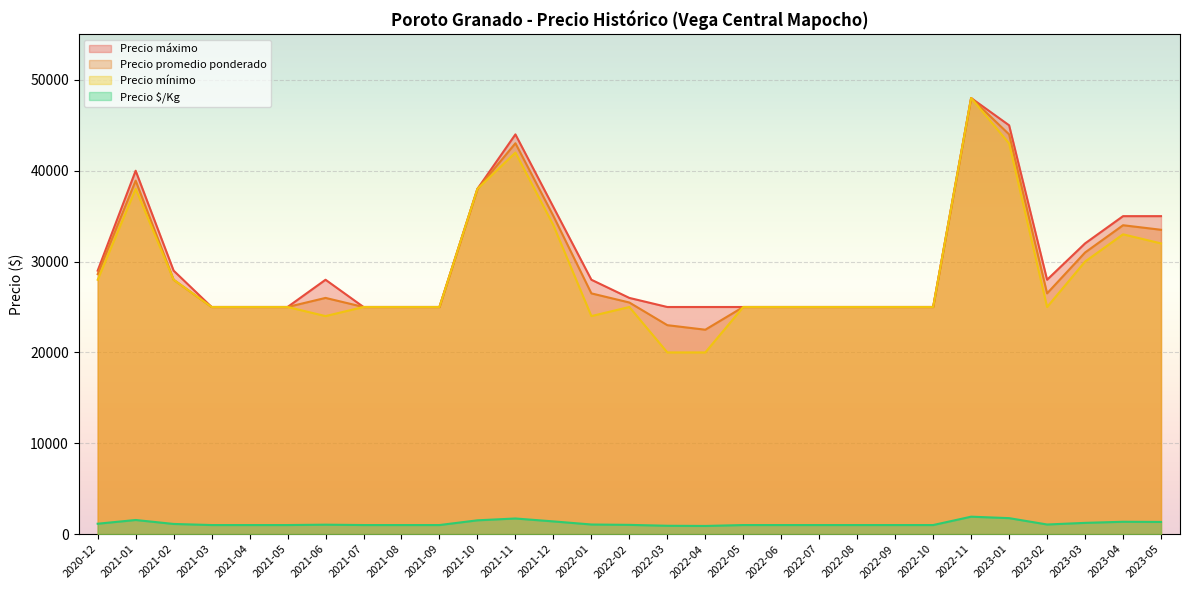

Is it true that Precio promedio ponderado equals 49141 at 2020-12?

False